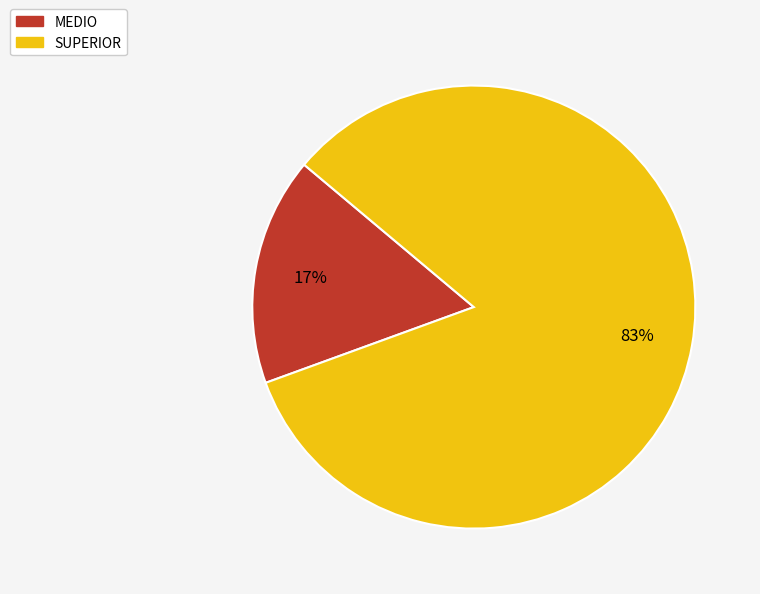

Which slice represents more than half of the pie?

SUPERIOR